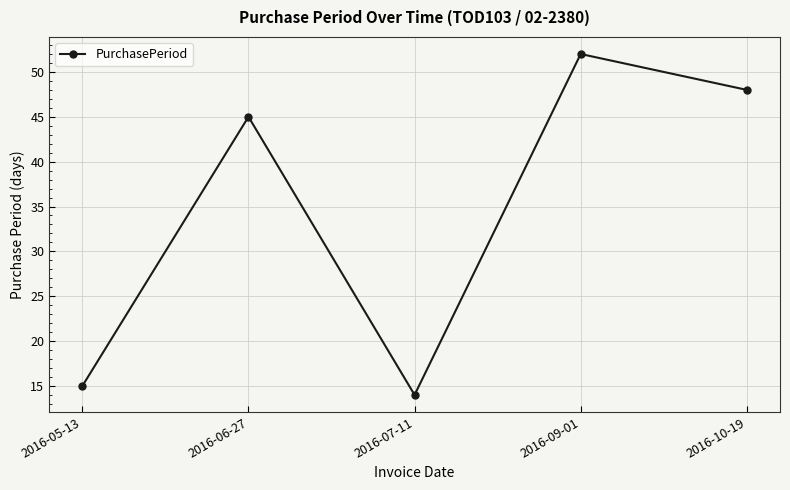

Count the number of data series in this chart.

1